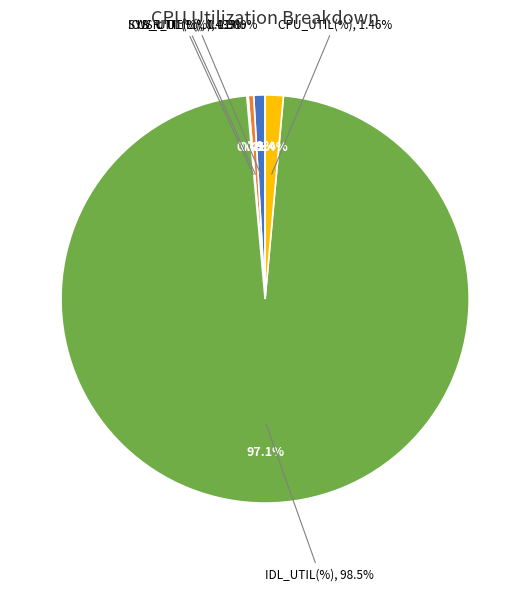

Between SYS_UTIL(%) and USR_UTIL(%), which is larger?

USR_UTIL(%)